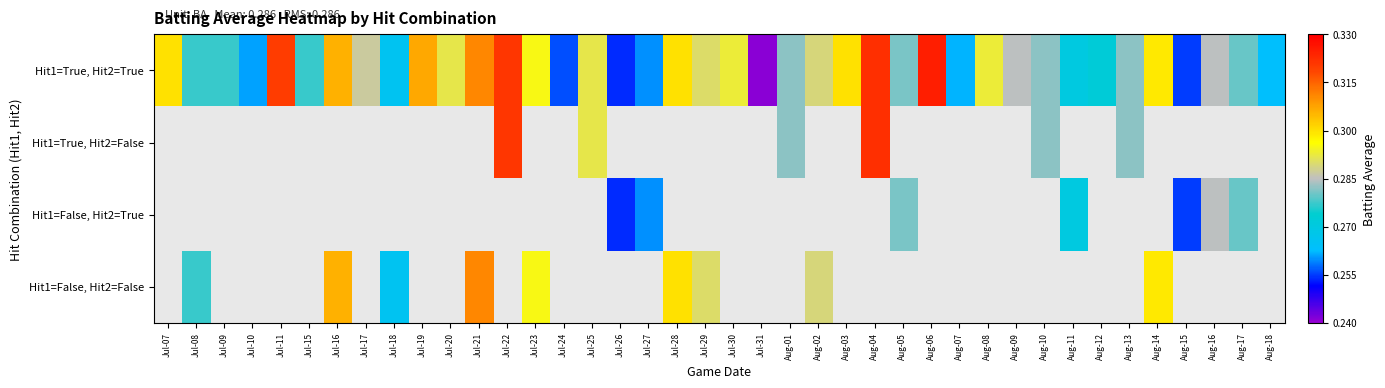

What is the difference between the highest and lowest values at Aug-06?

0.3